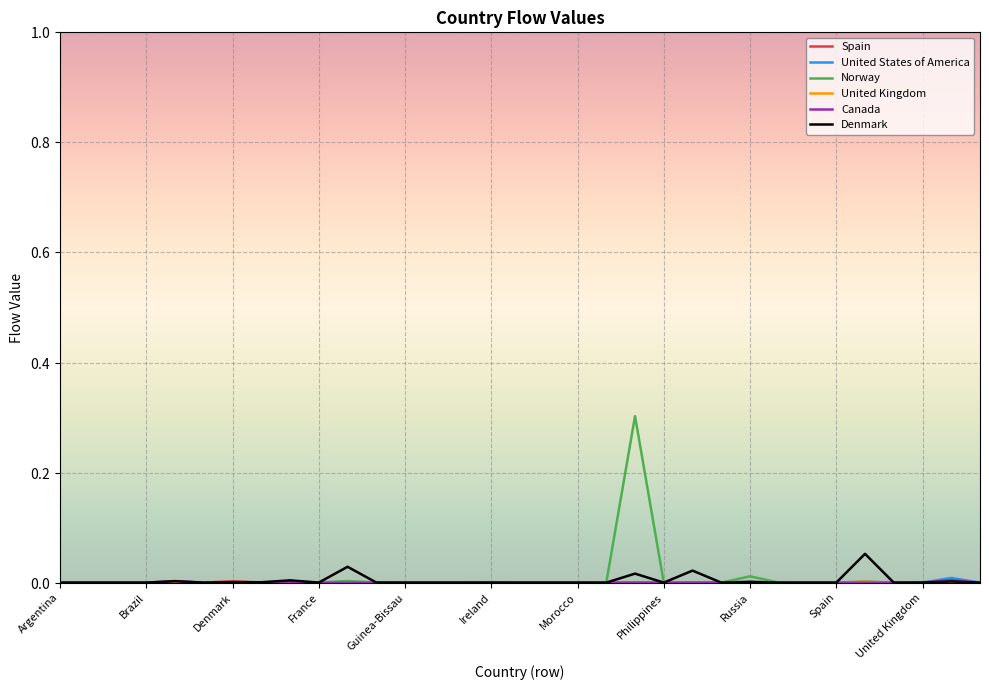

Does the chart display data point markers on the line(s)?

No